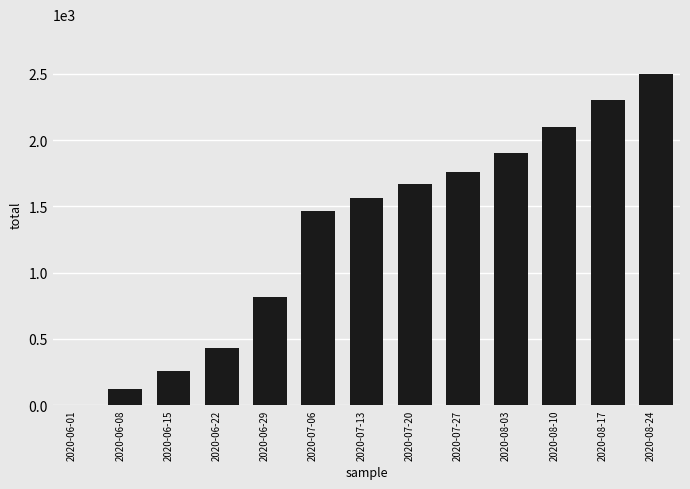

Are the bars horizontal?

No